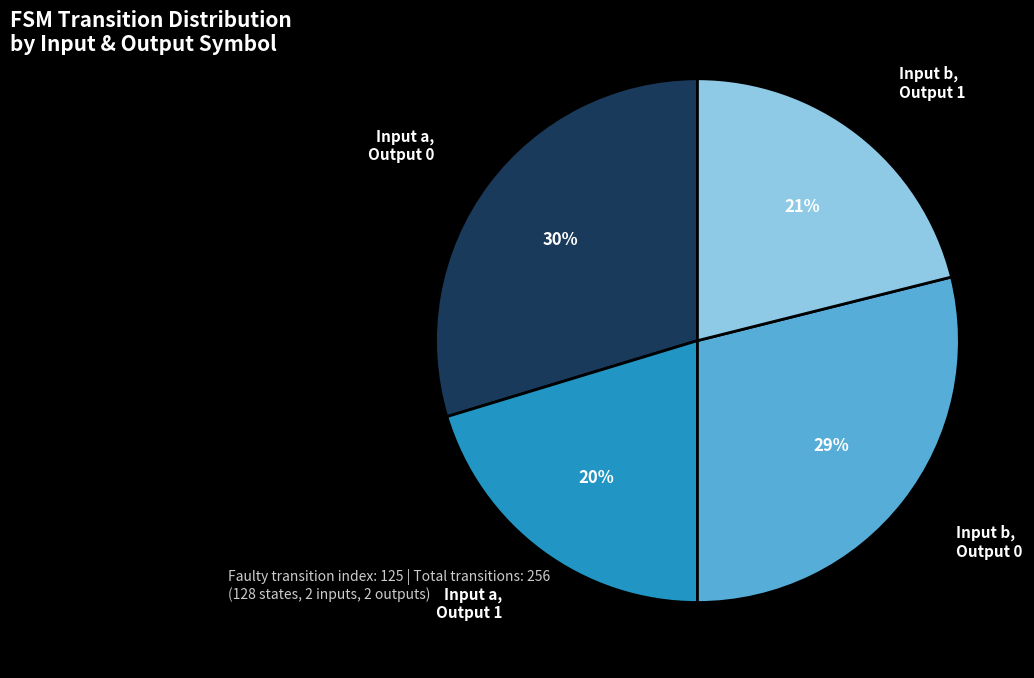

To the nearest percent, what is the average slice percentage?

25%